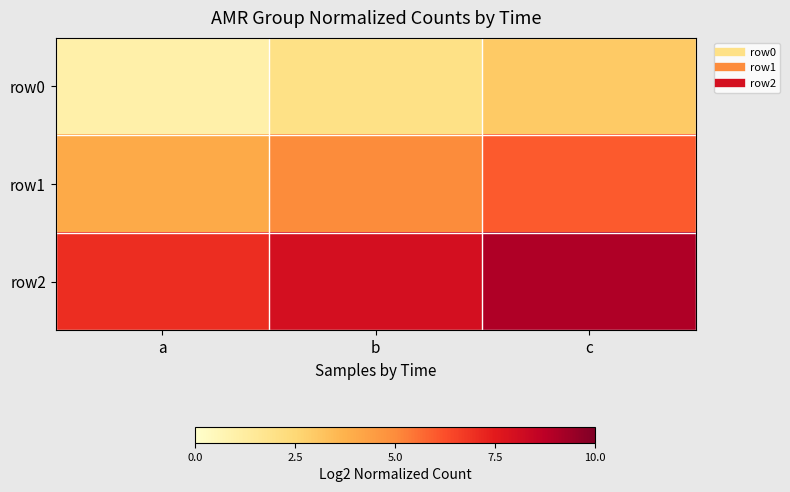

At which category is the sum across all series the highest?

c